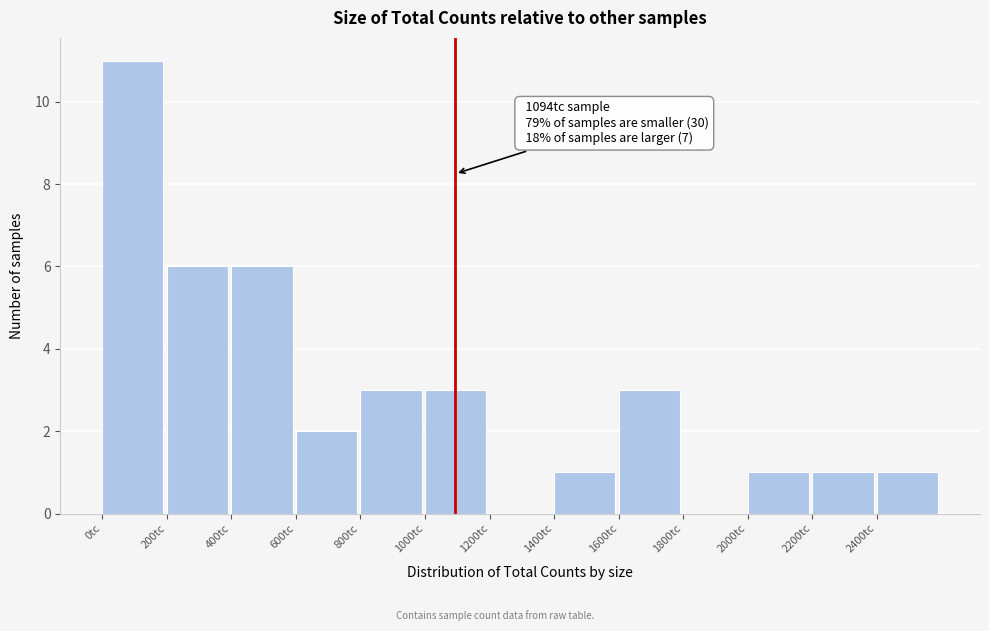

Over which range of the x-axis is the bar tallest?

0 to 200